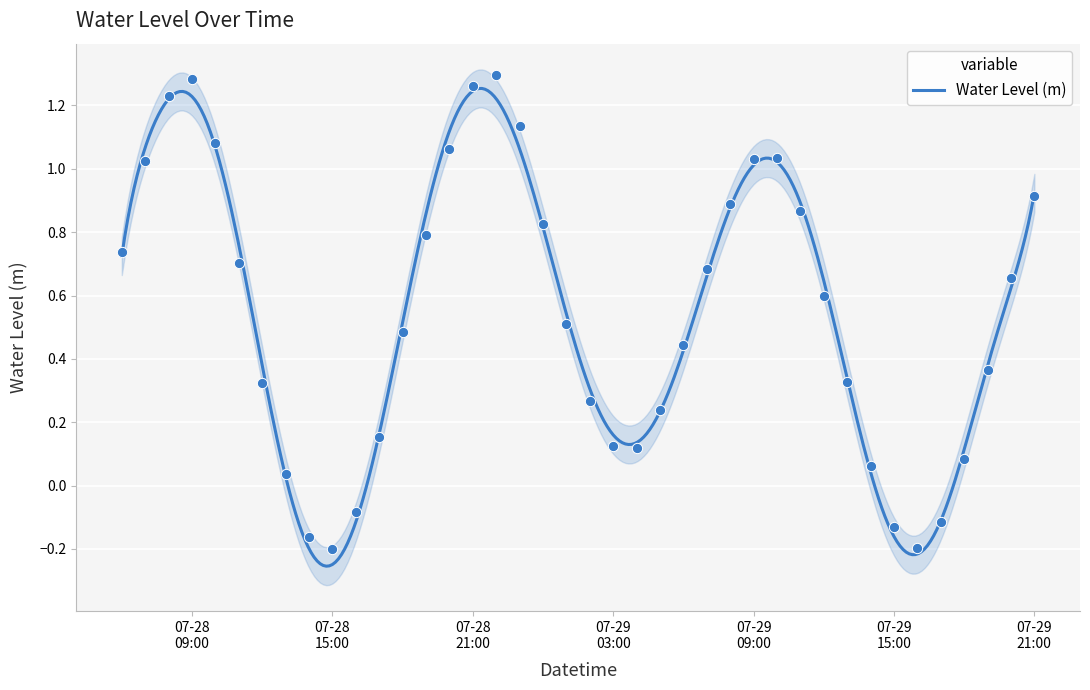

Between 2024-07-28 08:00:00 and 2024-07-29 19:00:00, which is larger?

2024-07-28 08:00:00